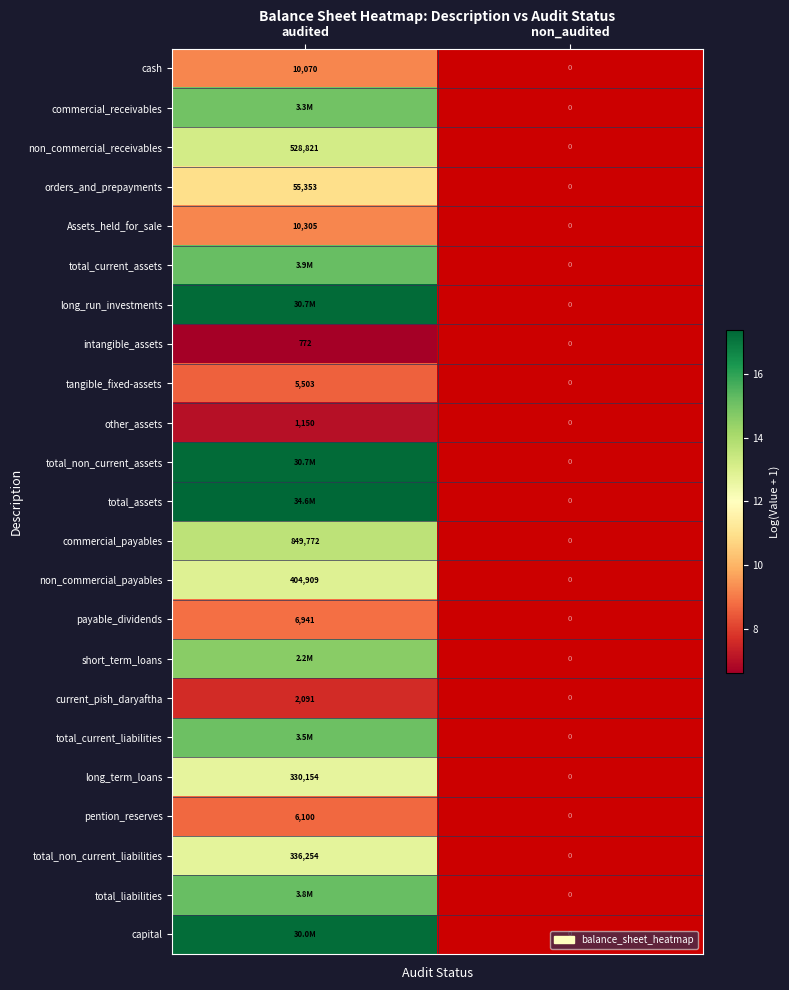

Is the value of Assets_held_for_sale at audited greater than the value of orders_and_prepayments at audited?

No